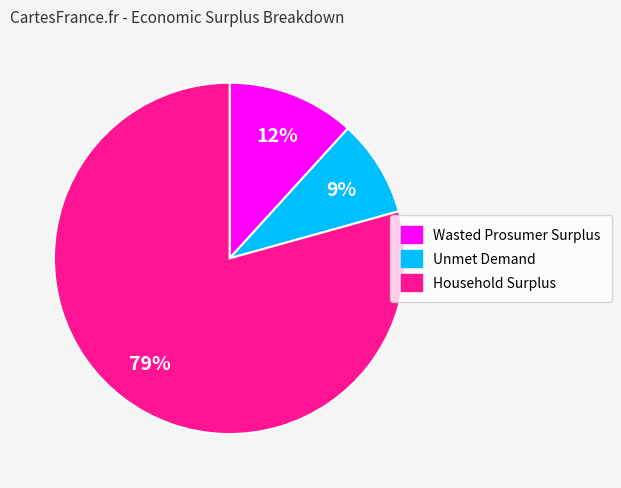

To the nearest percent, what is the difference between the Unmet Demand and Wasted Prosumer Surplus slice percentages?

3%